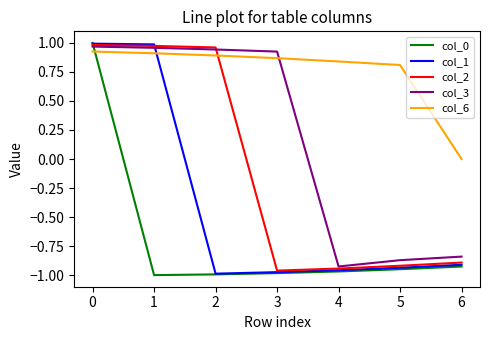

List the series in order of their overall mean, lowest first.

col_0, col_1, col_2, col_3, col_6